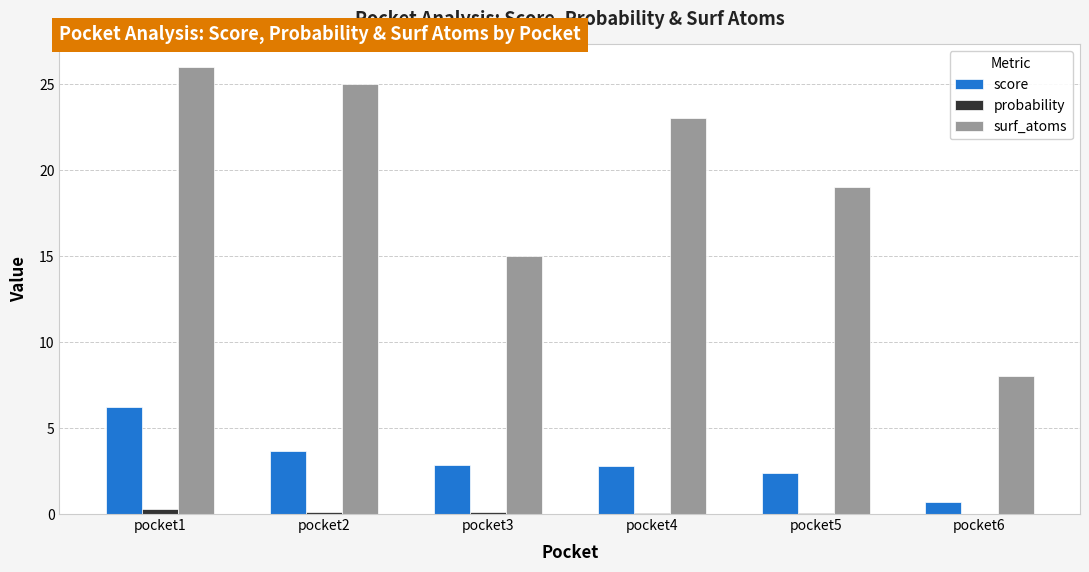

What is the maximum value for surf_atoms?

26.0